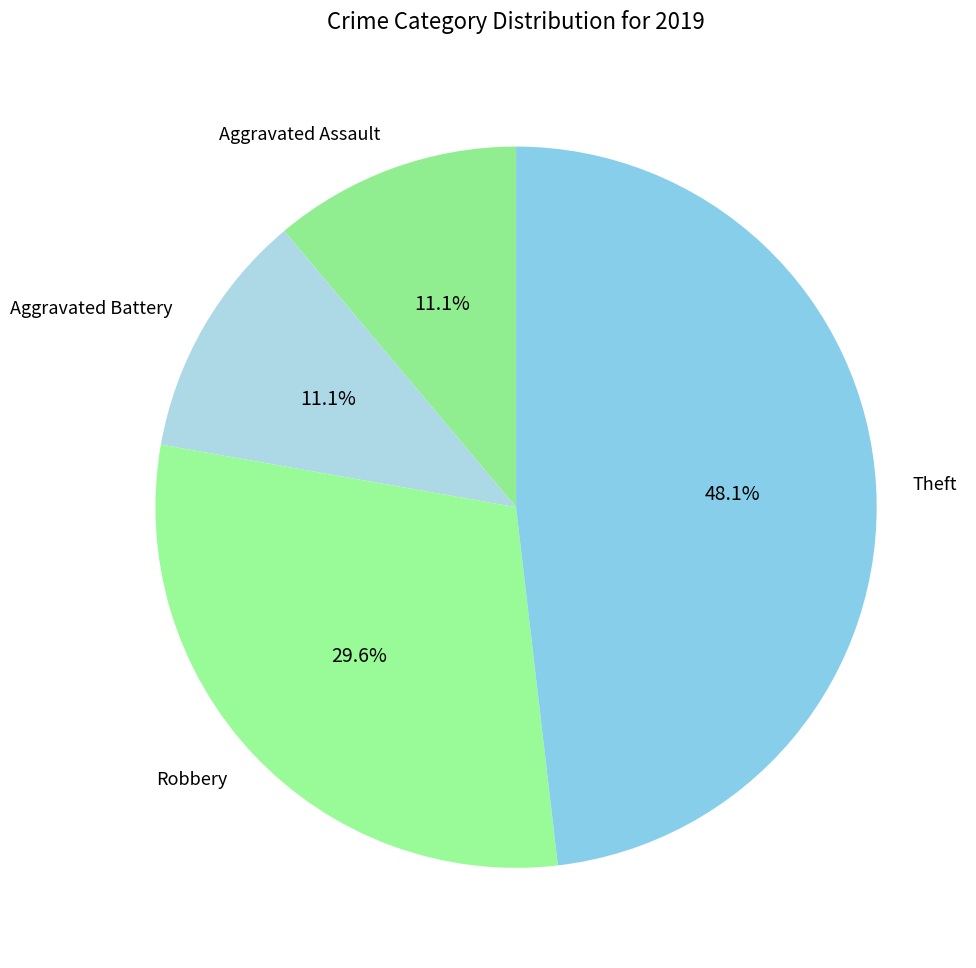

What portion of the pie excludes Aggravated Assault?

88.9%